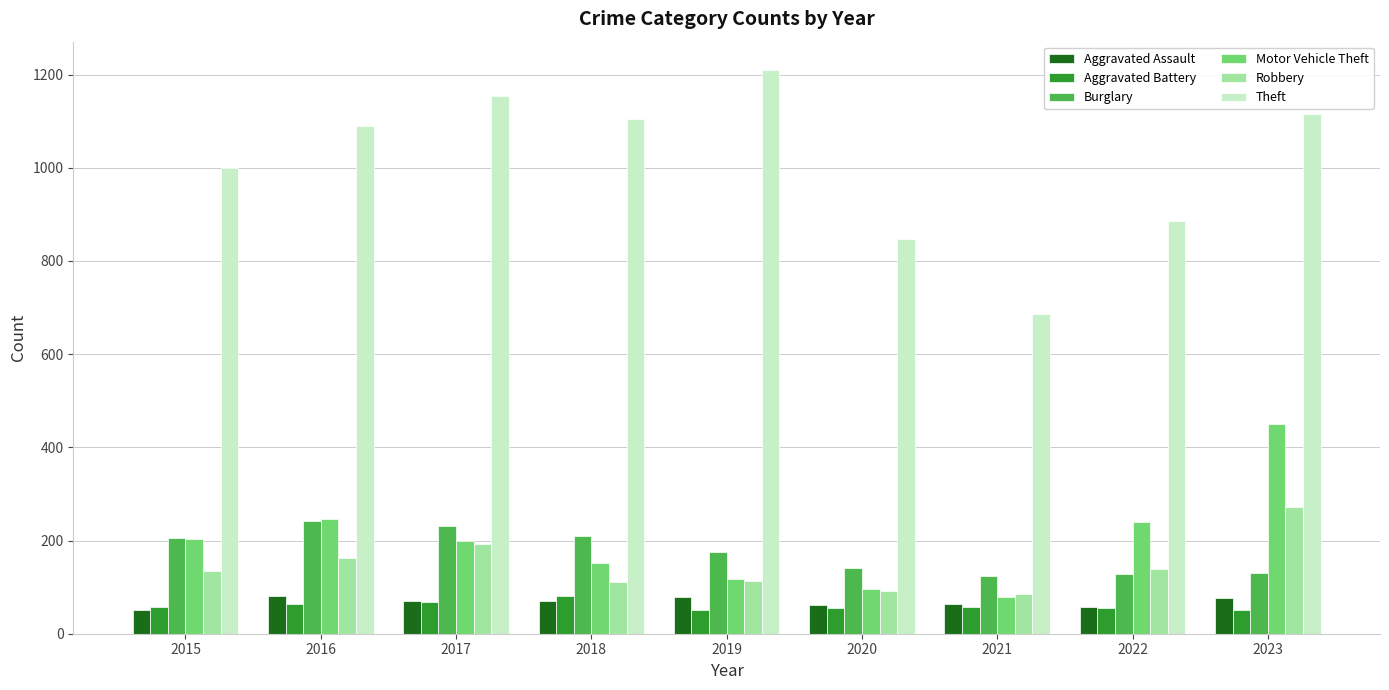

What is the total value across all series at 2023?

2096